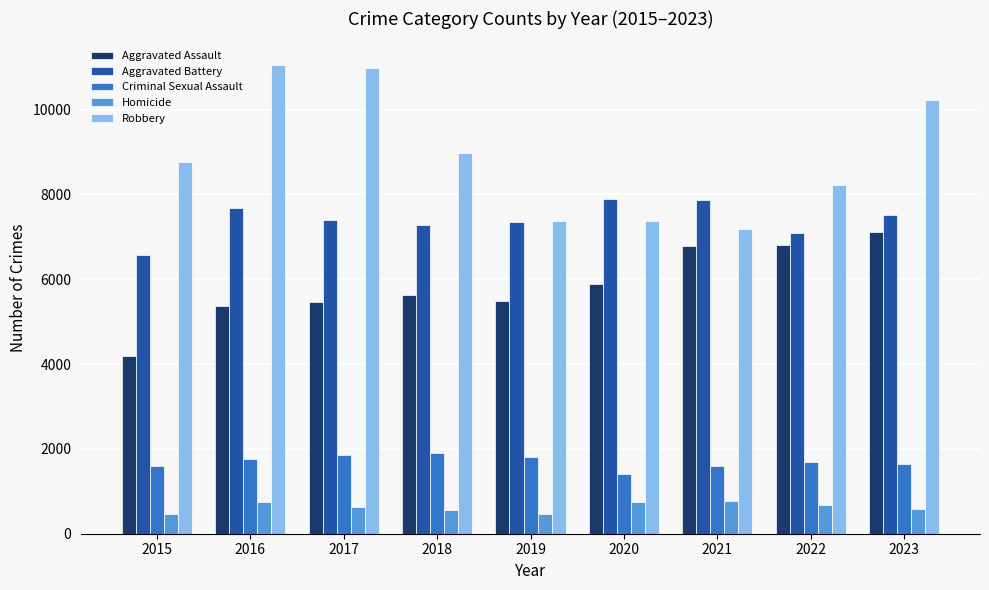

At 2020, list the series in order from smallest to largest.

Homicide, Criminal Sexual Assault, Aggravated Assault, Robbery, Aggravated Battery